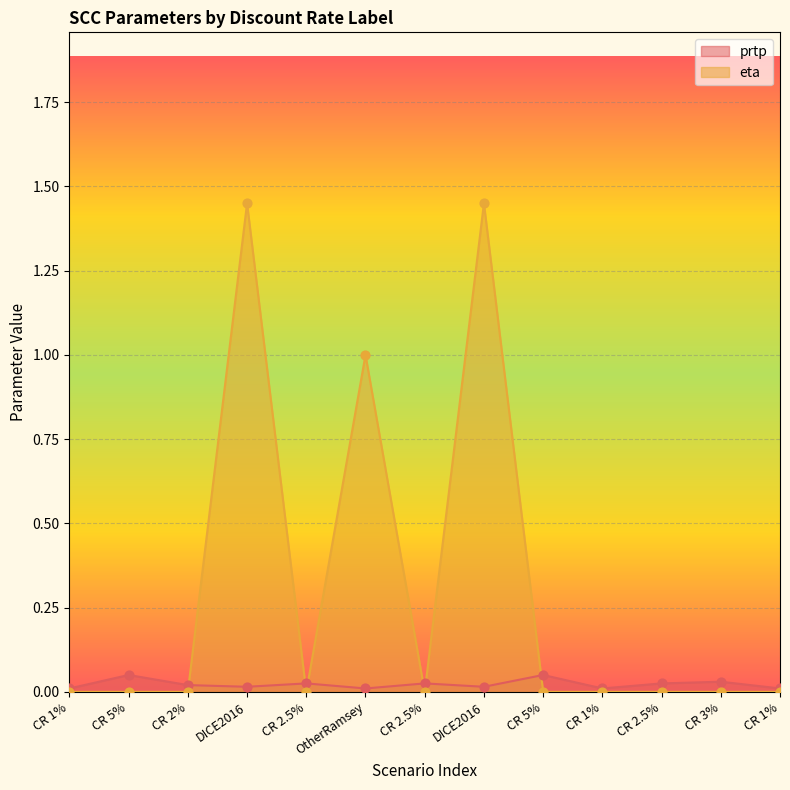

Which series has the widest spread of Y values?

eta